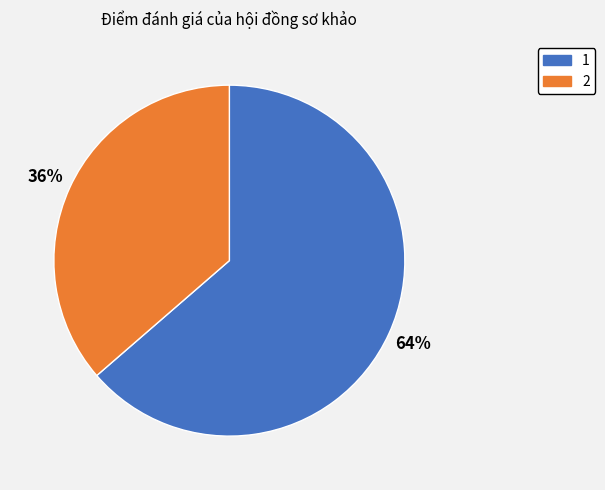

Rank the categories by value from lowest to highest.

2, 1